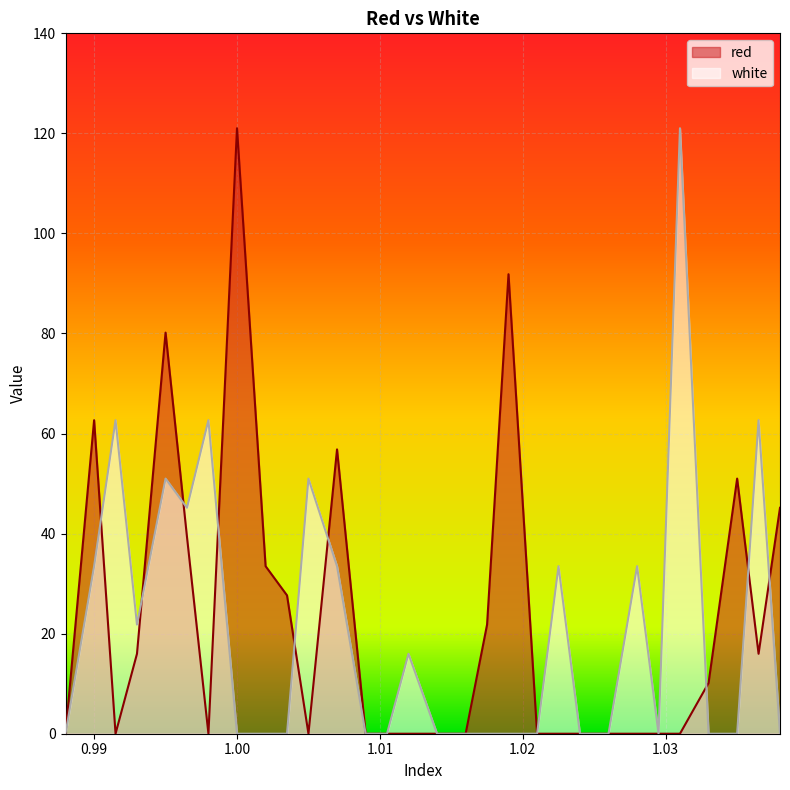

Reading left to right, extract all data points from this chart.

red: 0.988=0.0	0.99=62.7	0.9915=0.0	0.993=16.0	0.995=80.2	0.9965=39.3	0.998=0.0	1.0=121.0	1.002=33.5	1.0035=27.7	1.005=0.0	1.007=56.8	1.009=0.0	1.0105=0.0	1.012=0.0	1.014=0.0	1.016=0.0	1.0175=21.8	1.019=91.8	1.021=0.0	1.0225=0.0	1.024=0.0	1.026=0.0	1.028=0.0	1.0295=0.0	1.031=0.0	1.033=10.1	1.035=51.0	1.0365=16.0	1.038=45.2
white: 0.988=0.0	0.99=33.5	0.9915=62.7	0.993=21.8	0.995=51.0	0.9965=45.2	0.998=62.7	1.0=0.0	1.002=0.0	1.0035=0.0	1.005=51.0	1.007=33.5	1.009=0.0	1.0105=0.0	1.012=16.0	1.014=0.0	1.016=0.0	1.0175=0.0	1.019=0.0	1.021=0.0	1.0225=33.5	1.024=0.0	1.026=0.0	1.028=33.5	1.0295=0.0	1.031=121.0	1.033=0.0	1.035=0.0	1.0365=62.7	1.038=0.0